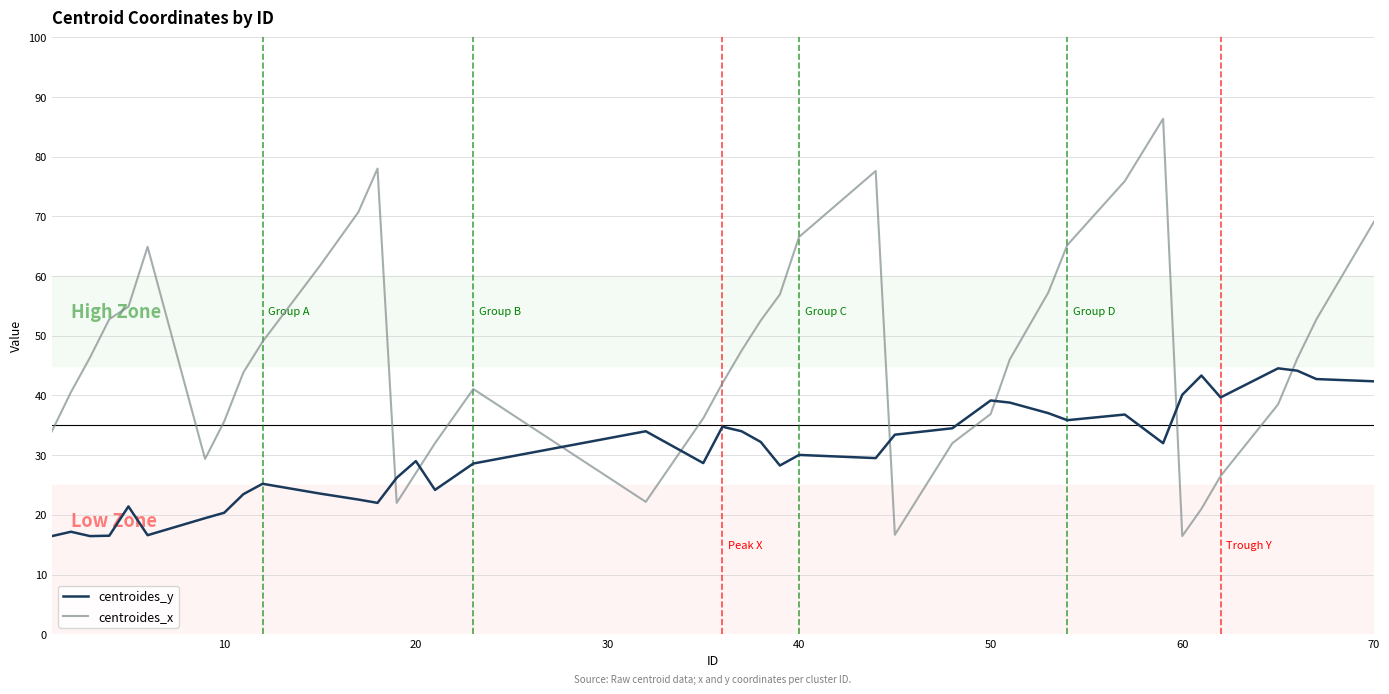

What is the minimum value shown in the chart?

16.4